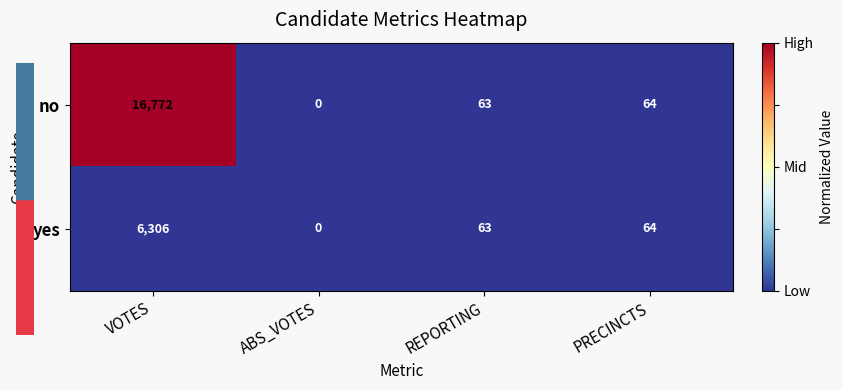

Rank the series by their average value, from highest to lowest.

no, yes